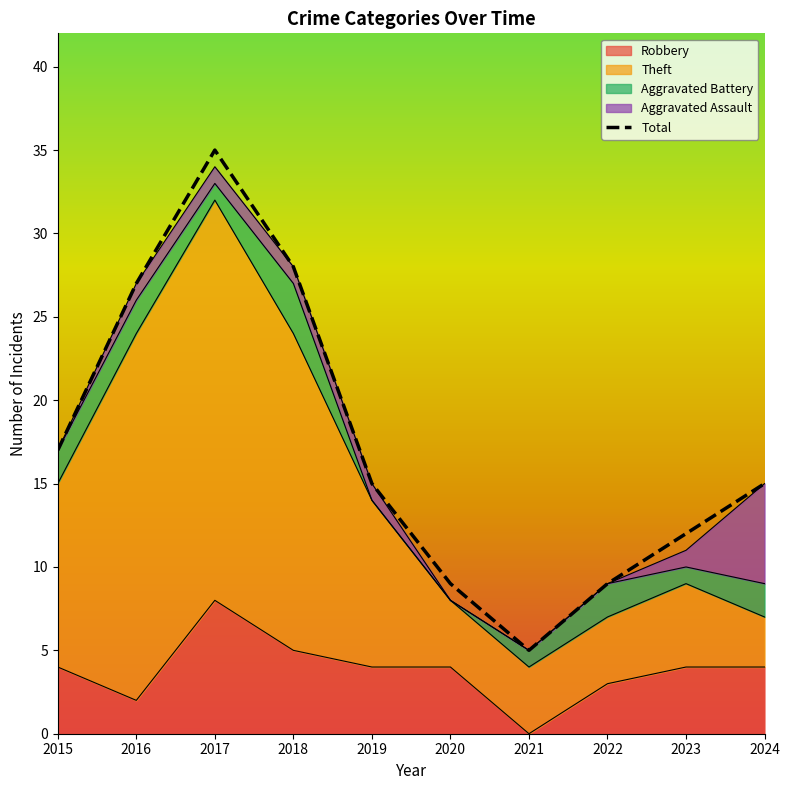

Reading left to right, list all the values displayed in this chart.

2015=17	2016=27	2017=35	2018=28	2019=15	2020=9	2021=5	2022=9	2023=12	2024=15